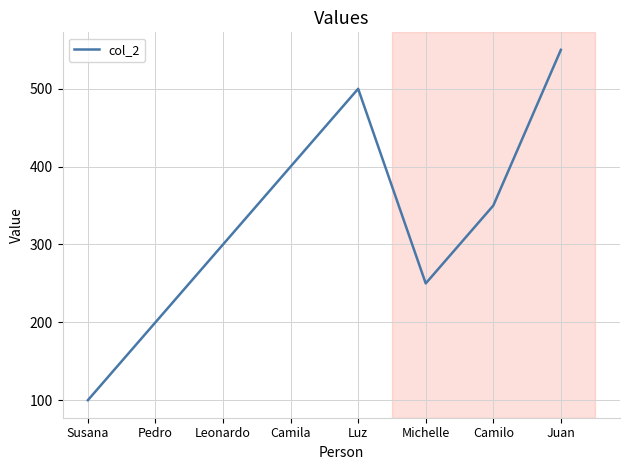

The chart shows a value of 168 at Leonardo. True or false?

False